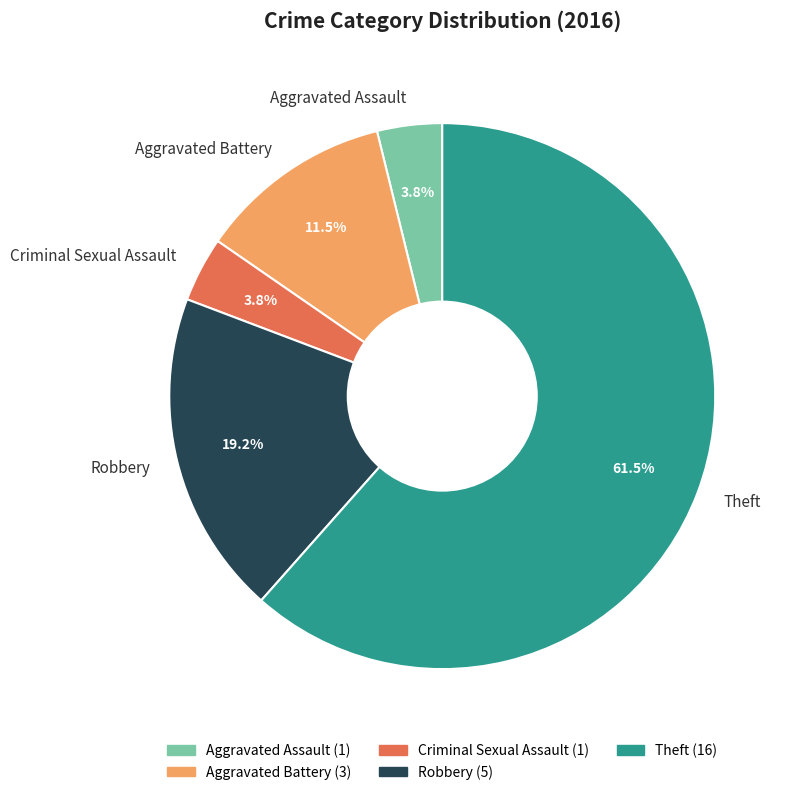

Is there a majority slice in this chart?

Yes